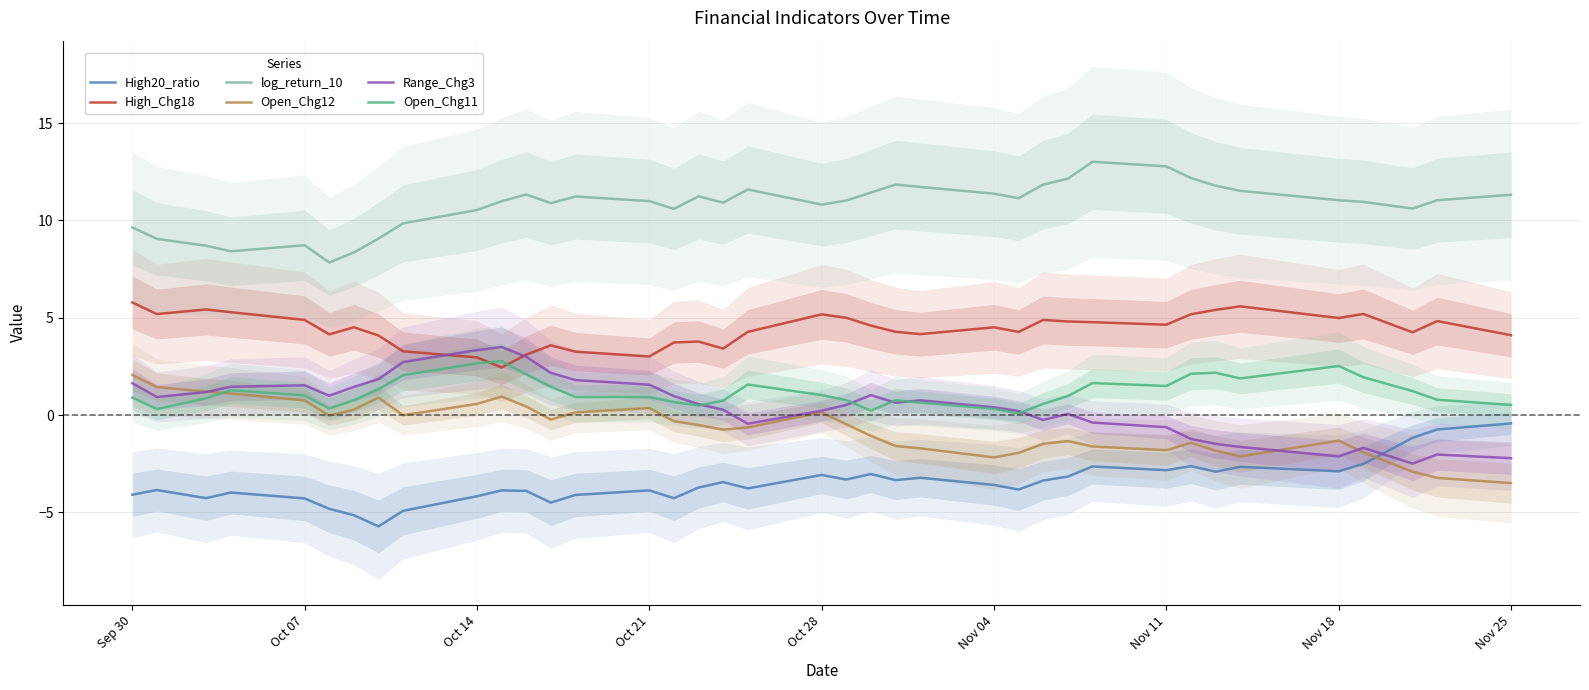

Reading right to left, what are all the values shown in this chart?

High20_ratio: -0.4	-0.7	-1.2	-2.5	-2.9	-2.7	-2.9	-2.6	-2.8	-2.6	-3.2	-3.4	-3.8	-3.6	-3.2	-3.3	-3.0	-3.3	-3.1	-3.8	-3.4	-3.7	-4.3	-3.9	-4.1	-4.5	-3.9	-3.9	-4.2	-4.9	-5.7	-5.1	-4.8	-4.3	-4.0	-4.3	-3.8	-4.1
High_Chg18: 4.1	4.8	4.3	5.2	5.0	5.6	5.4	5.2	4.6	4.8	4.8	4.9	4.3	4.5	4.2	4.3	4.6	5.0	5.2	4.3	3.4	3.8	3.7	3.0	3.3	3.6	3.1	2.4	3.0	3.3	4.1	4.5	4.1	4.9	5.3	5.4	5.2	5.8
log_return_10: 11.3	11.0	10.6	11.0	11.0	11.5	11.8	12.2	12.8	13.0	12.1	11.8	11.1	11.4	11.7	11.8	11.4	11.0	10.8	11.6	10.9	11.2	10.6	11.0	11.2	10.9	11.3	11.0	10.5	9.9	9.1	8.4	7.8	8.7	8.4	8.7	9.1	9.6
Open_Chg12: -3.5	-3.2	-2.9	-1.9	-1.3	-2.1	-1.8	-1.4	-1.8	-1.6	-1.3	-1.5	-1.9	-2.2	-1.7	-1.6	-1.1	-0.5	0.1	-0.6	-0.7	-0.5	-0.3	0.4	0.1	-0.2	0.4	0.9	0.6	-0.0	0.9	0.3	-0.0	0.8	1.1	1.2	1.4	2.1
Range_Chg3: -2.2	-2.0	-2.5	-1.7	-2.1	-1.6	-1.5	-1.2	-0.6	-0.4	0.1	-0.2	0.2	0.4	0.8	0.6	1.0	0.5	0.2	-0.4	0.3	0.6	1.0	1.6	1.8	2.2	3.0	3.5	3.3	2.7	1.8	1.4	1.0	1.5	1.5	1.2	0.9	1.6
Open_Chg11: 0.5	0.8	1.2	1.9	2.5	1.9	2.2	2.1	1.5	1.6	1.0	0.6	0.1	0.3	0.6	0.8	0.2	0.8	1.0	1.6	0.7	0.5	0.7	0.9	0.9	1.5	2.1	2.8	2.7	2.0	1.3	0.8	0.3	1.0	1.3	0.9	0.3	0.9